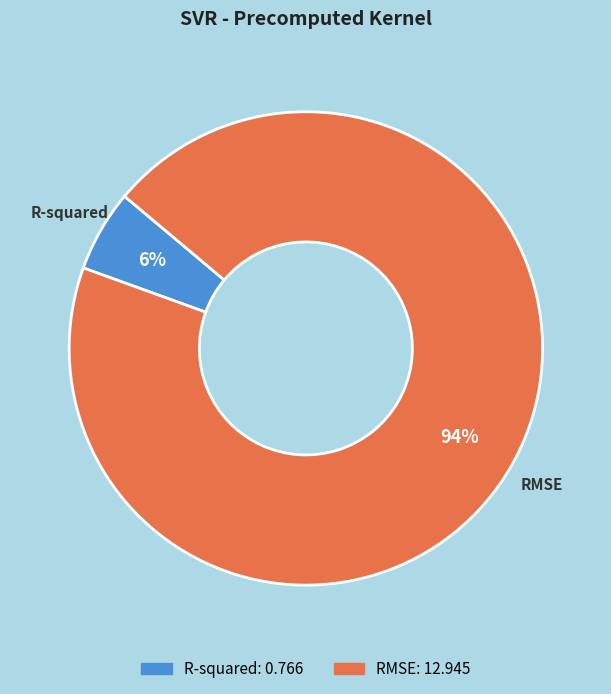

Is there a majority slice in this chart?

Yes